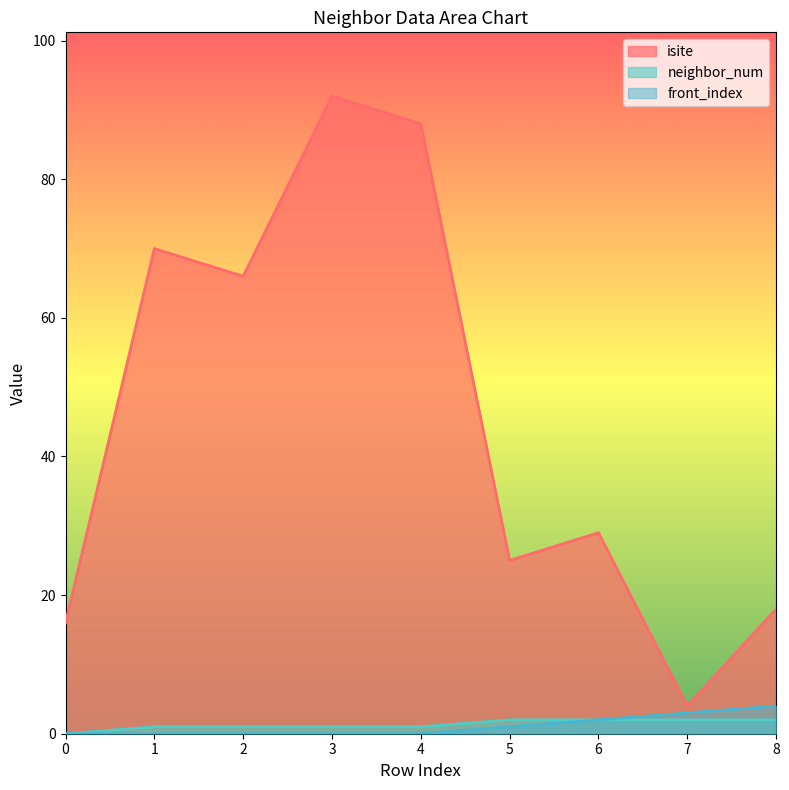

True or false: isite and neighbor_num intersect in this chart.

False